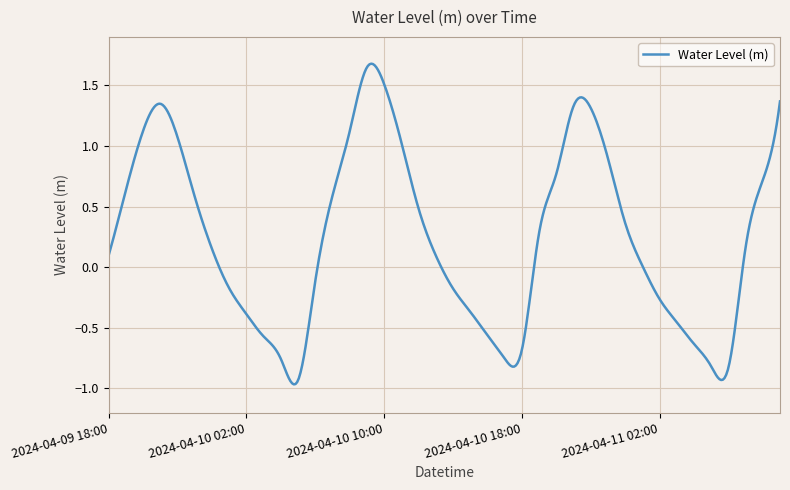

What is the difference between the maximum and minimum values?

2.6